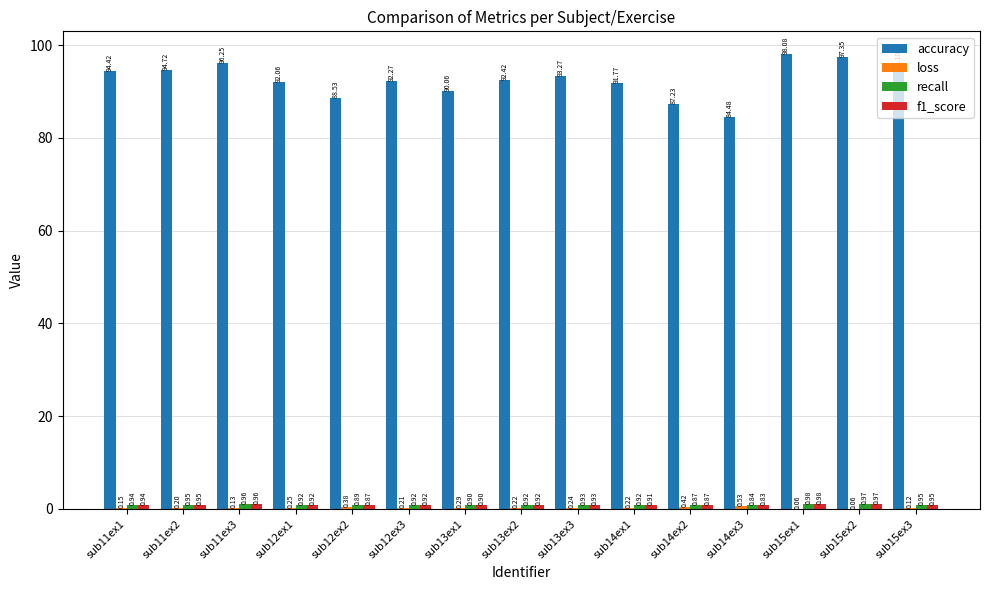

What is the total value across all series at sub13ex2?

94.5